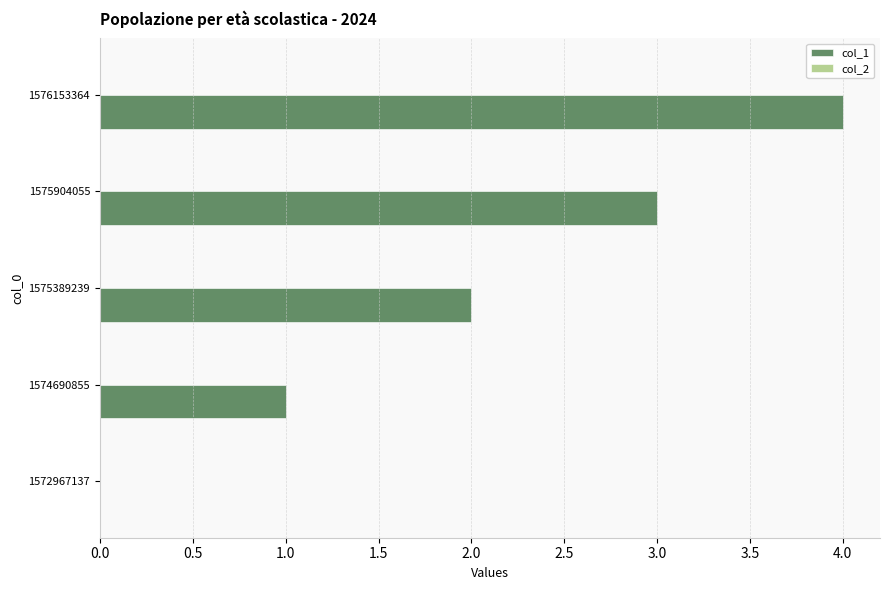

Which category has the highest value across all series?

1576153364